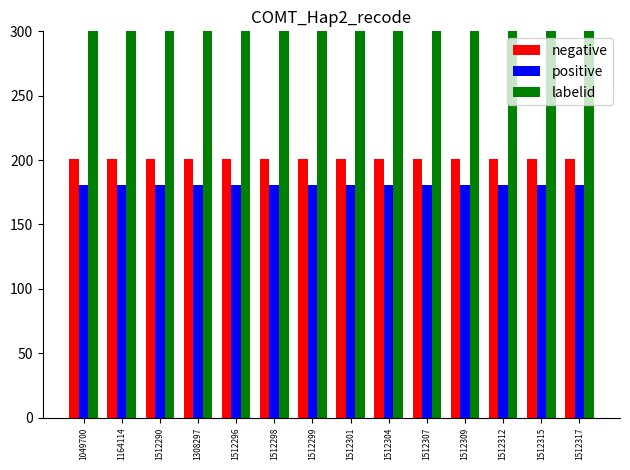

What is the approximate value of positive at 1049700?

180.9